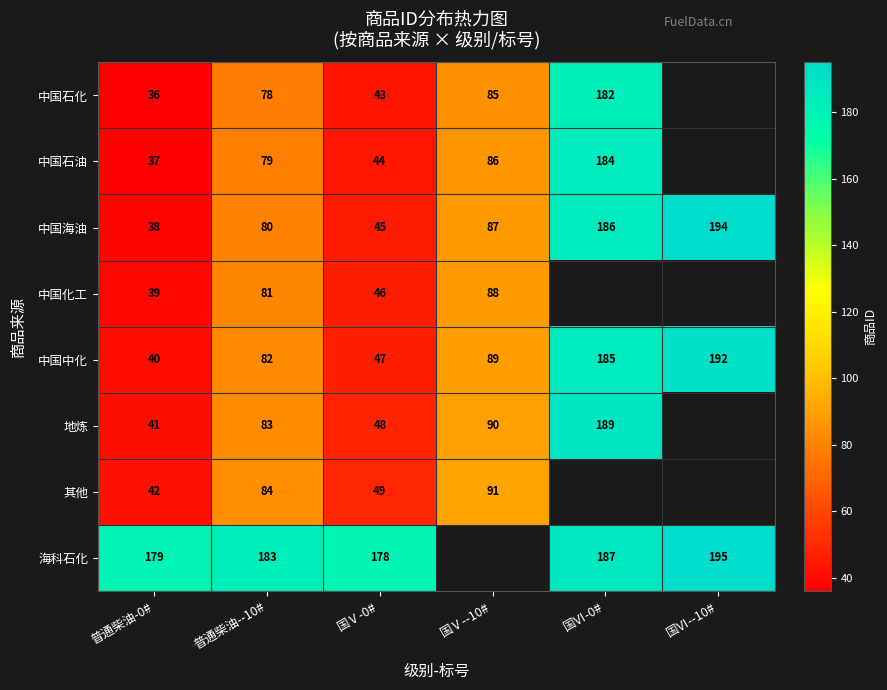

What is the sum of the 地炼 values at 普通柴油--10# and 国Ⅴ-0#?

131